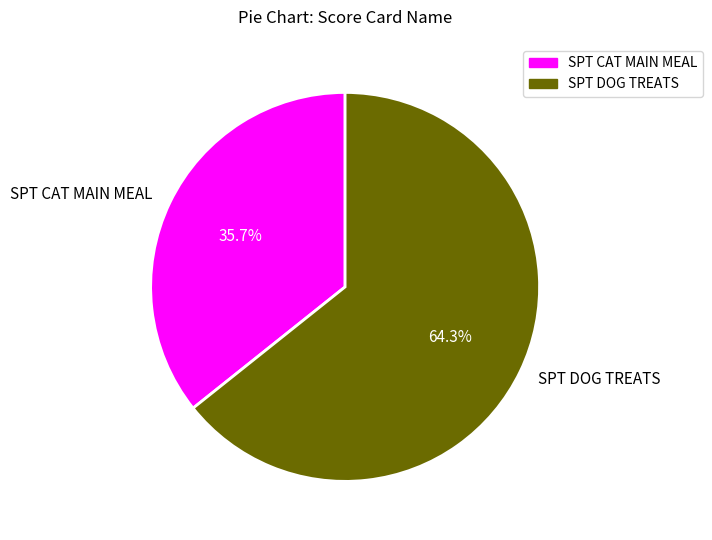

What is the total percentage of SPT DOG TREATS and SPT CAT MAIN MEAL?

100.0%